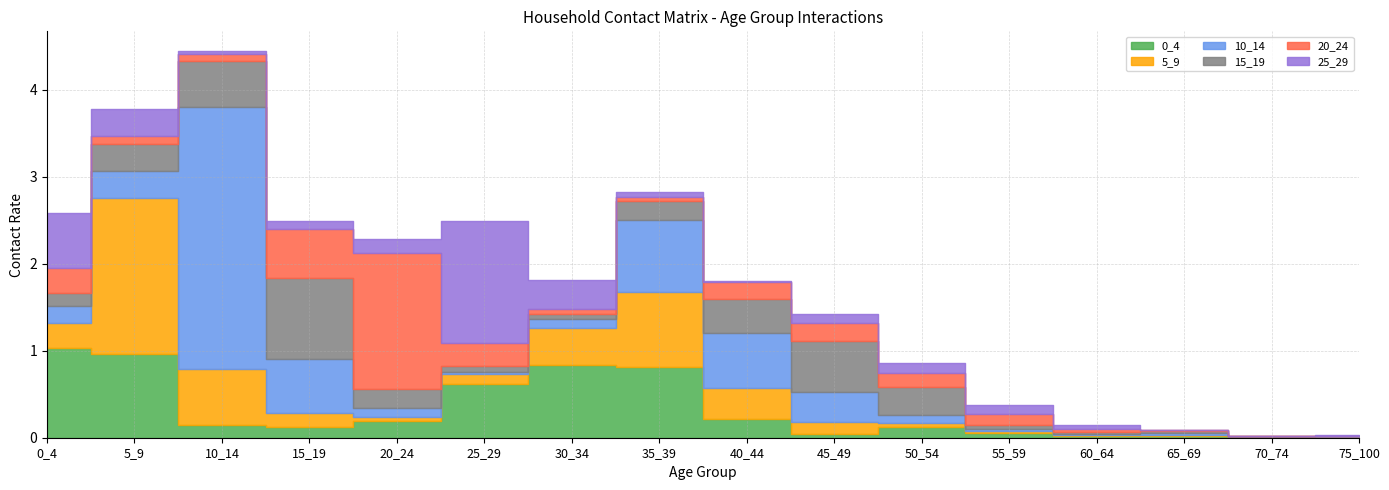

Reading left to right, extract all data points from this chart.

0_4: 0_4=1.0	5_9=1.0	10_14=0.1	15_19=0.1	20_24=0.2	25_29=0.6	30_34=0.8	35_39=0.8	40_44=0.2	45_49=0.0	50_54=0.1	55_59=0.1	60_64=0.0	65_69=0.0	70_74=0.0	75_100=0.0
5_9: 0_4=0.3	5_9=1.8	10_14=0.6	15_19=0.2	20_24=0.0	25_29=0.1	30_34=0.4	35_39=0.9	40_44=0.4	45_49=0.1	50_54=0.0	55_59=0.0	60_64=0.0	65_69=0.0	70_74=0.0	75_100=0.0
10_14: 0_4=0.2	5_9=0.3	10_14=3.0	15_19=0.6	20_24=0.1	25_29=0.0	30_34=0.1	35_39=0.8	40_44=0.6	45_49=0.3	50_54=0.1	55_59=0.0	60_64=0.0	65_69=0.0	70_74=0.0	75_100=0.0
15_19: 0_4=0.1	5_9=0.3	10_14=0.5	15_19=0.9	20_24=0.2	25_29=0.1	30_34=0.1	35_39=0.2	40_44=0.4	45_49=0.6	50_54=0.3	55_59=0.0	60_64=0.0	65_69=0.0	70_74=0.0	75_100=0.0
20_24: 0_4=0.3	5_9=0.1	10_14=0.1	15_19=0.6	20_24=1.6	25_29=0.3	30_34=0.1	35_39=0.1	40_44=0.2	45_49=0.2	50_54=0.2	55_59=0.1	60_64=0.0	65_69=0.0	70_74=0.0	75_100=0.0
25_29: 0_4=0.6	5_9=0.3	10_14=0.0	15_19=0.1	20_24=0.2	25_29=1.4	30_34=0.3	35_39=0.1	40_44=0.0	45_49=0.1	50_54=0.1	55_59=0.1	60_64=0.1	65_69=0.0	70_74=0.0	75_100=0.0